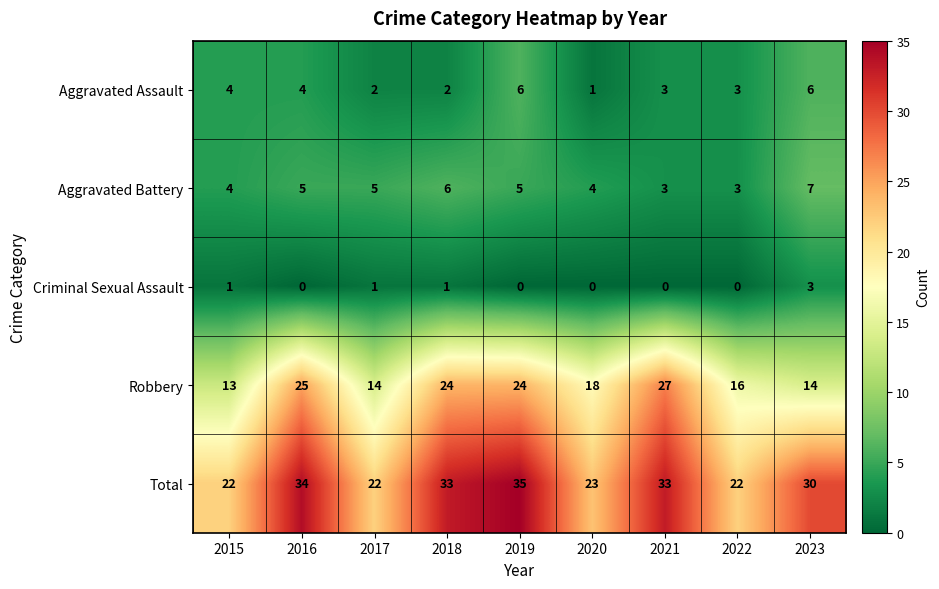

The value of Total at 2019 is 10. True or false?

False